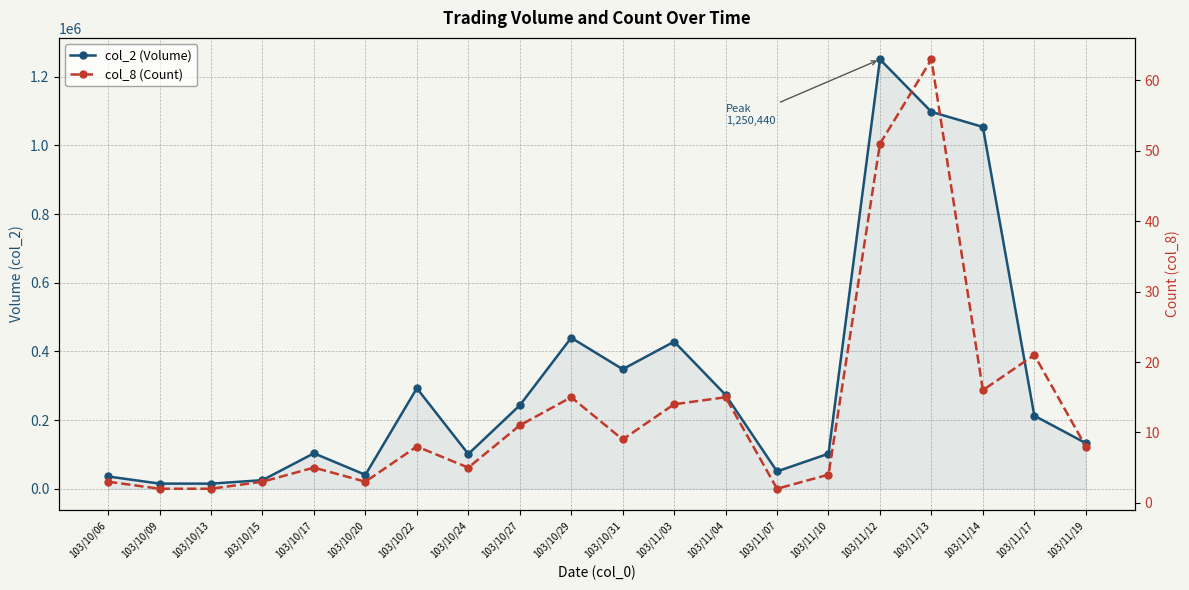

Where is col_2 (Volume) nearest to the value 632650?

103/10/29